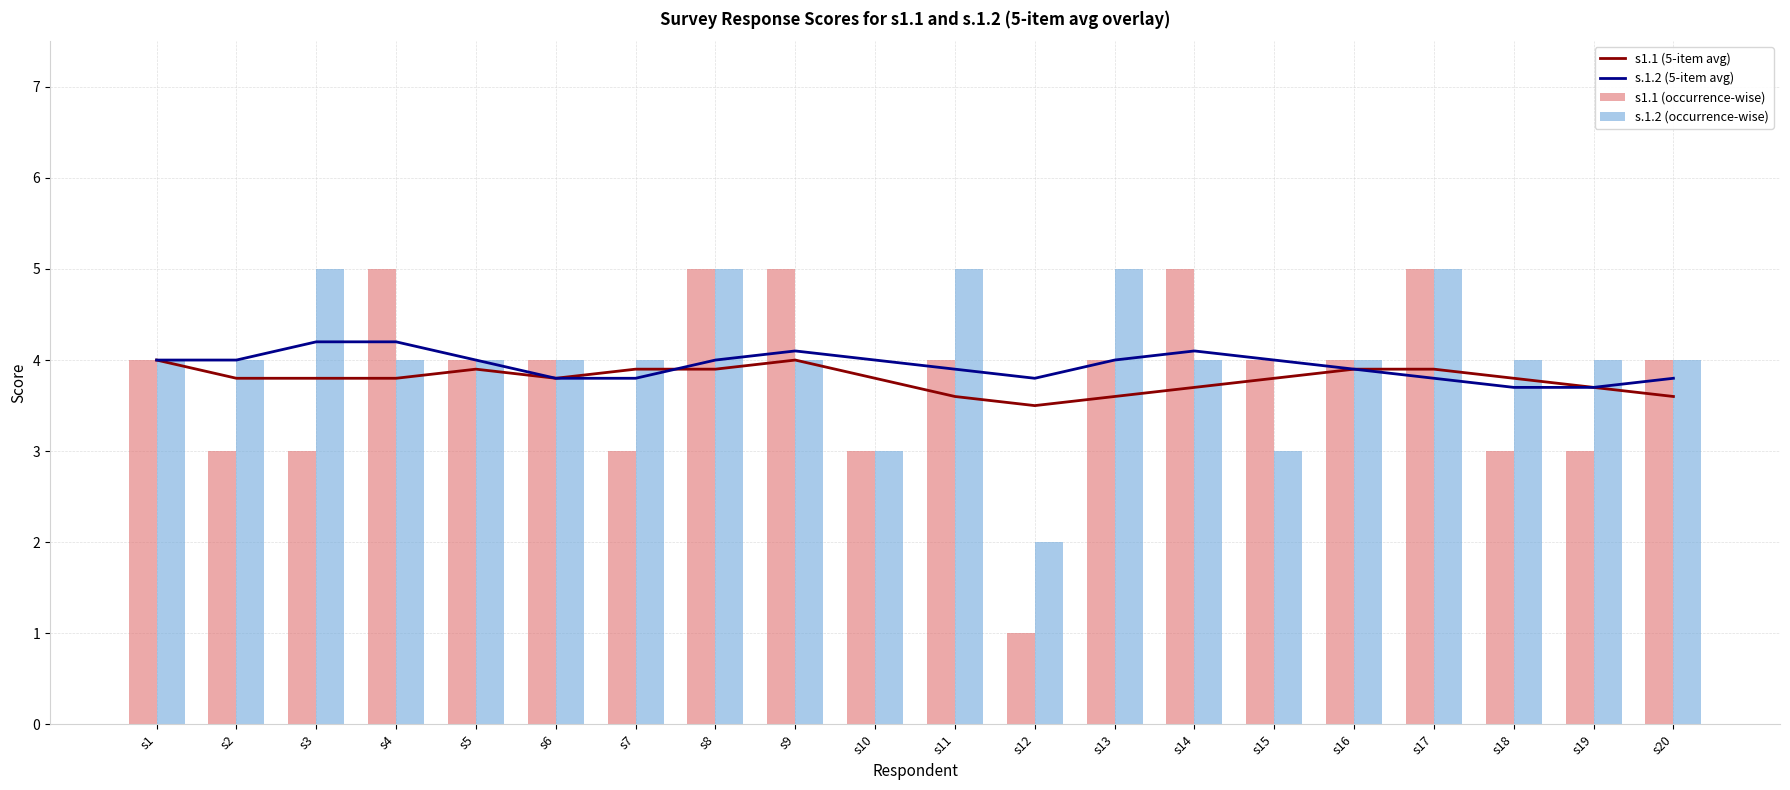

Which has a higher value, s6 or s11?

s6